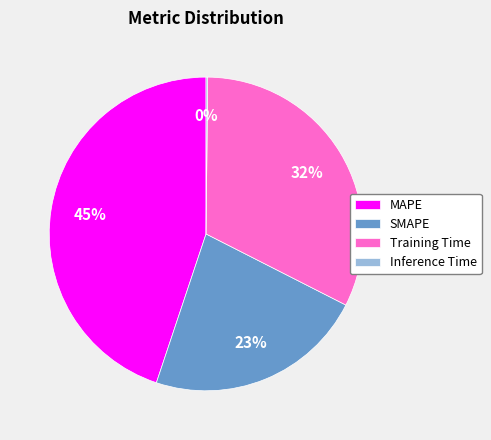

Which category has the biggest portion of the pie?

MAPE